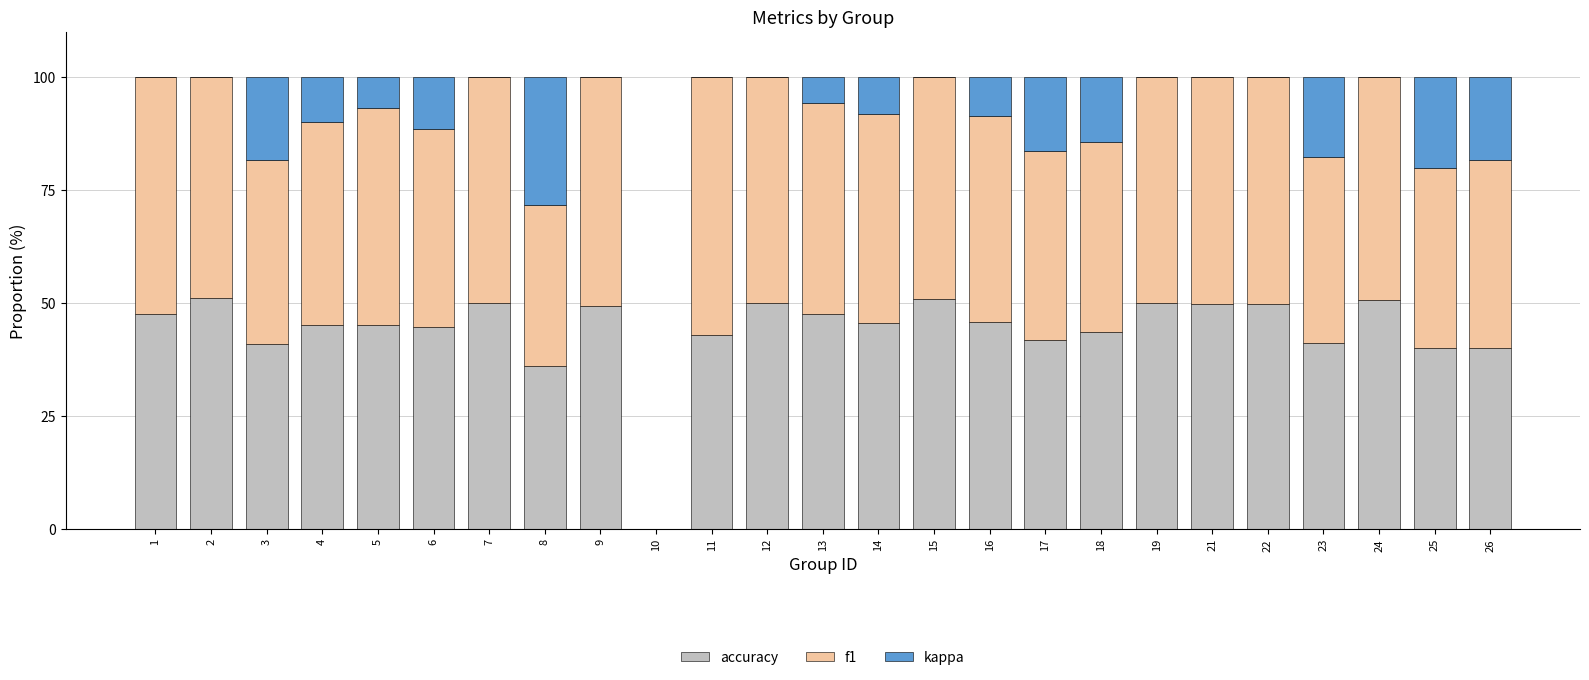

What is the total value across all series at 14?

100.0